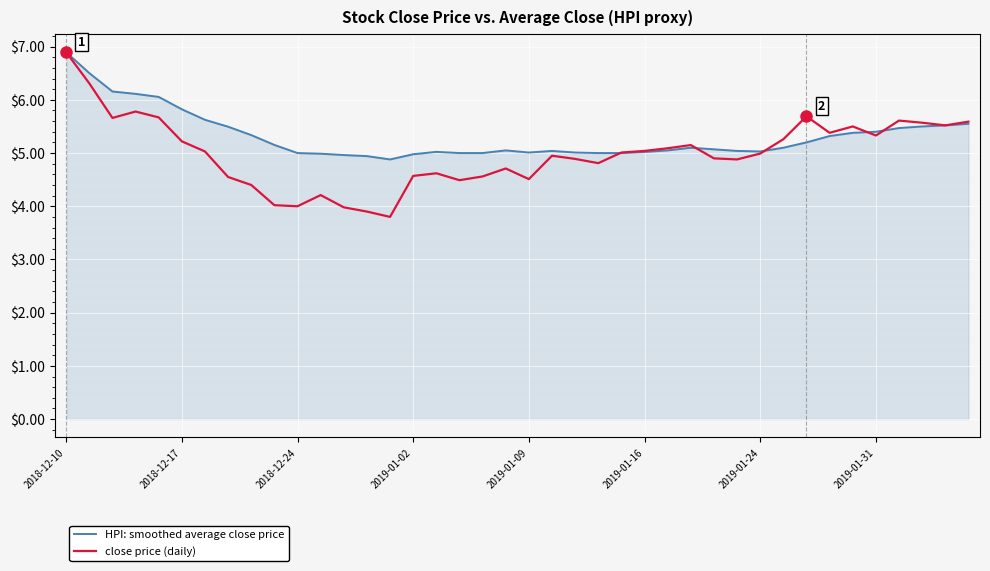

What is the minimum value shown in the chart?

3.8